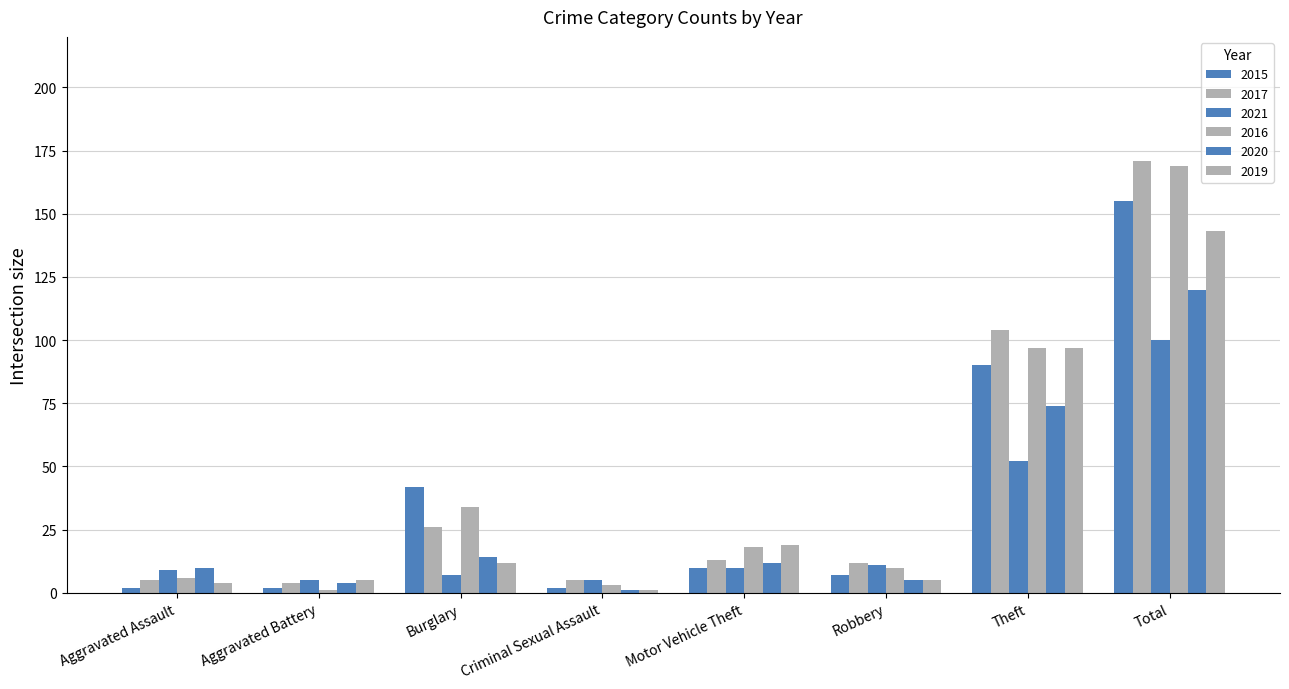

How many groups of bars are there?

8